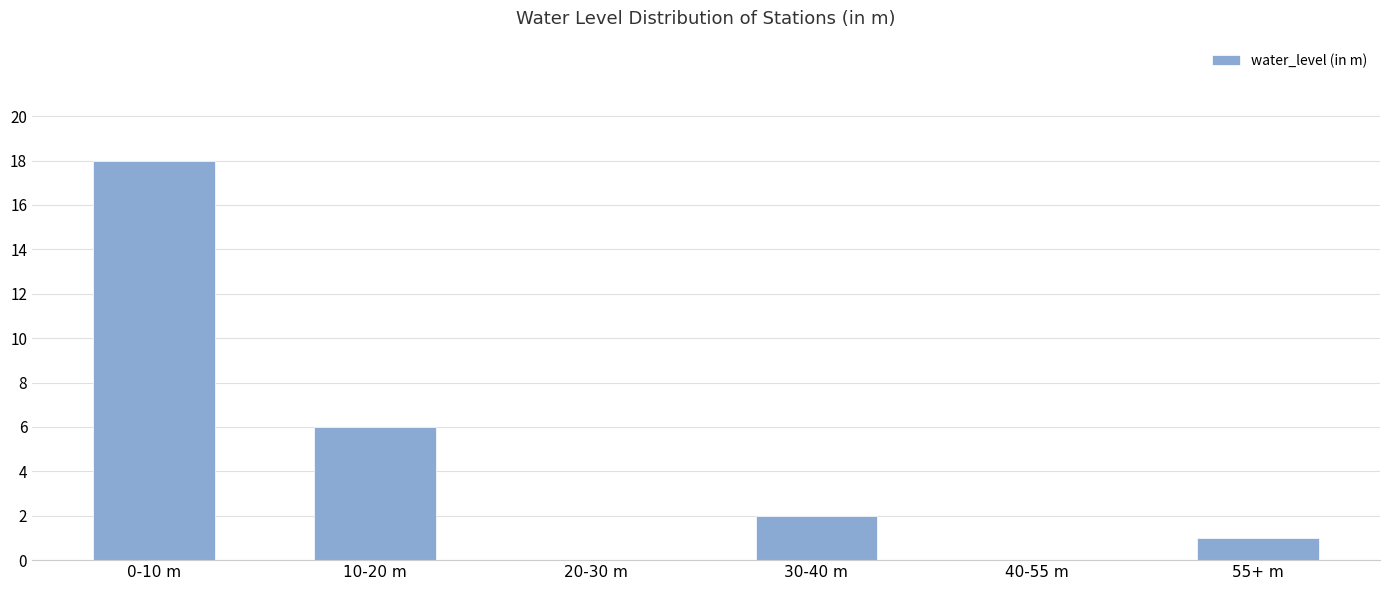

What is the change in value from 20-30 m to 30-40 m?

+2